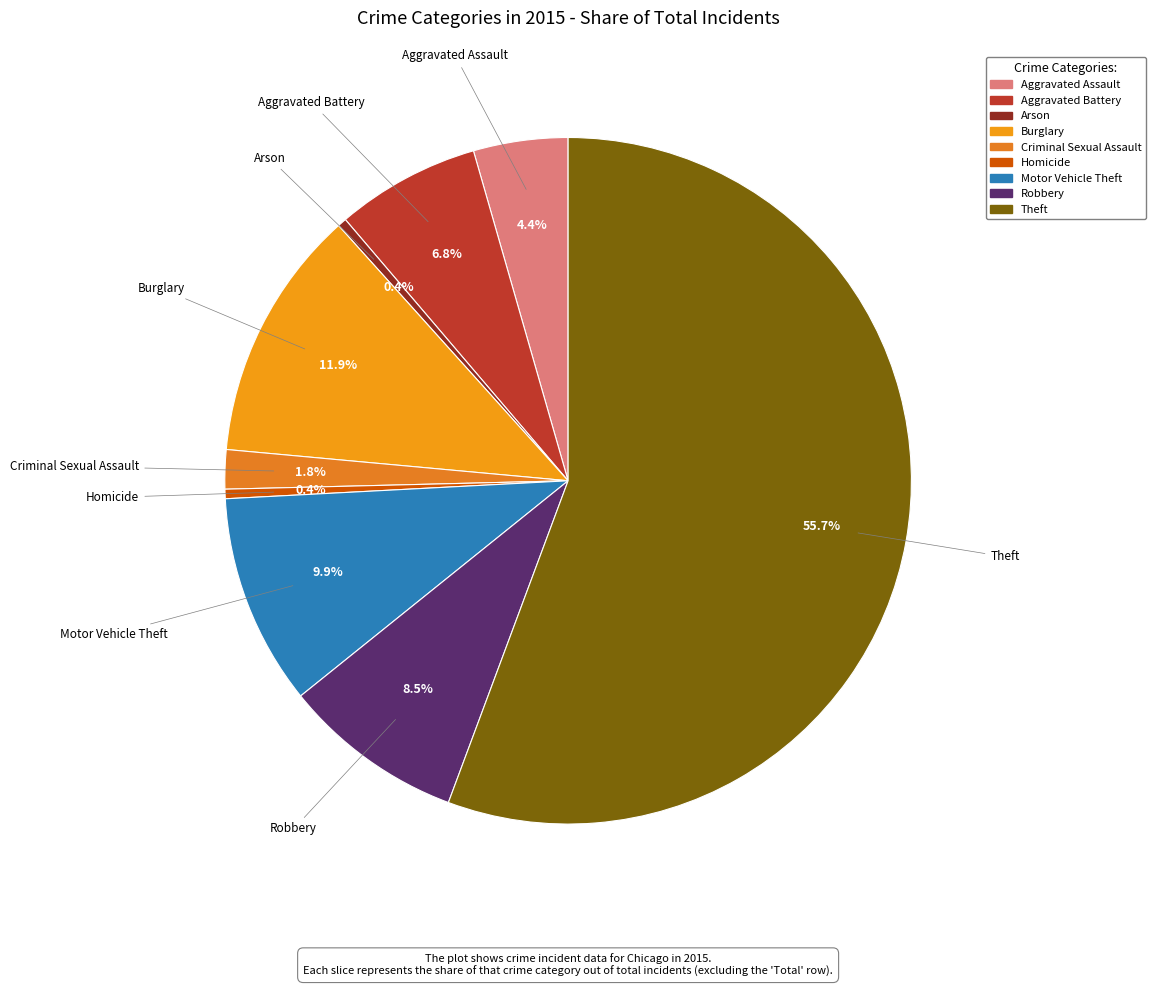

How many slices are in this pie chart?

9